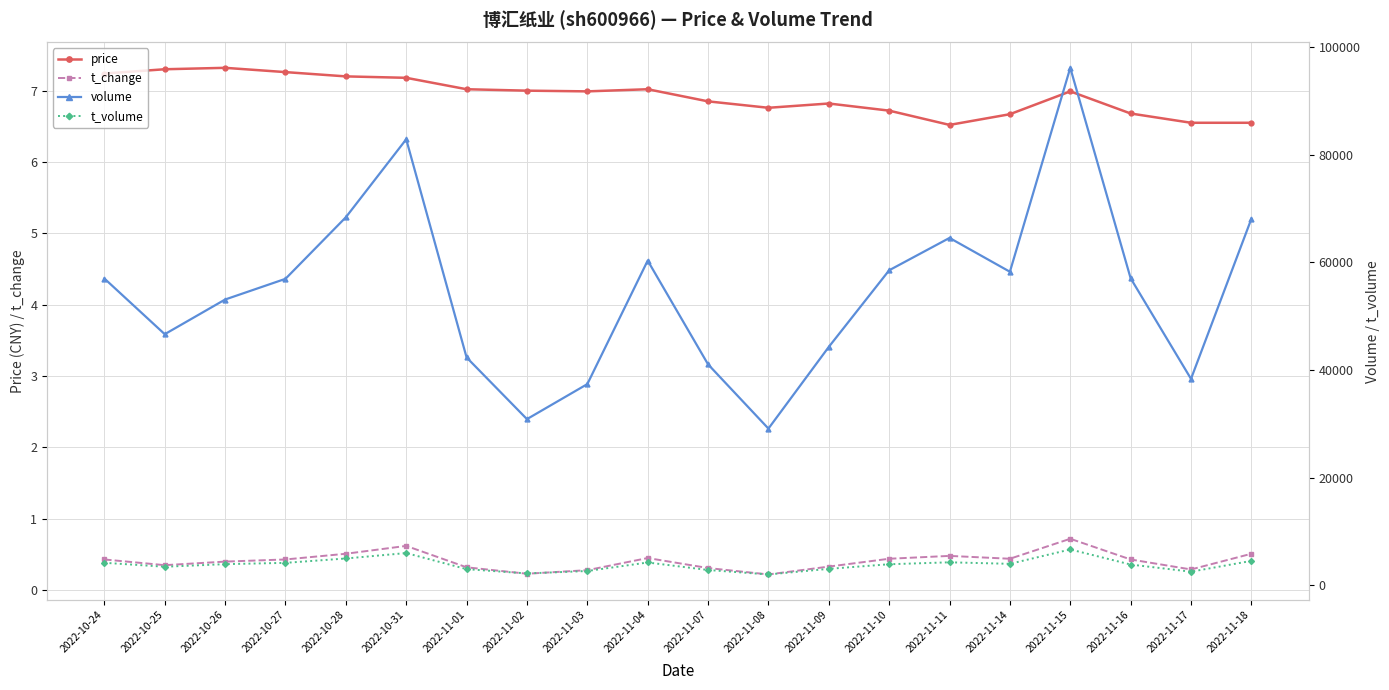

True or false: t_change and price intersect in this chart.

False